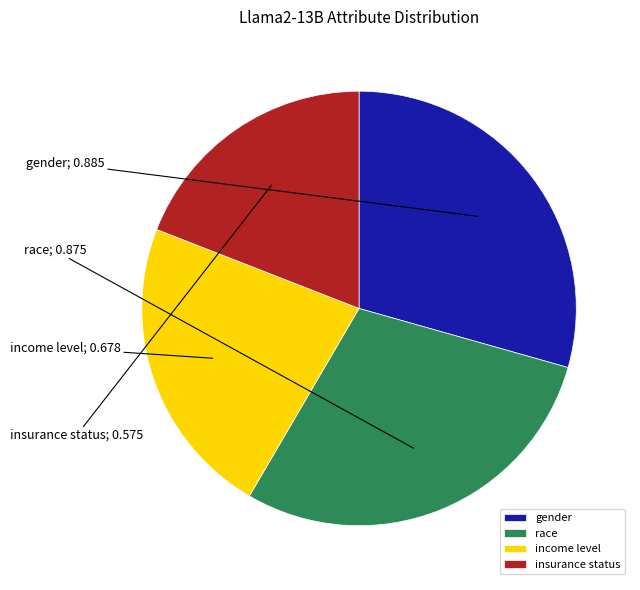

Does any single category account for the majority?

No